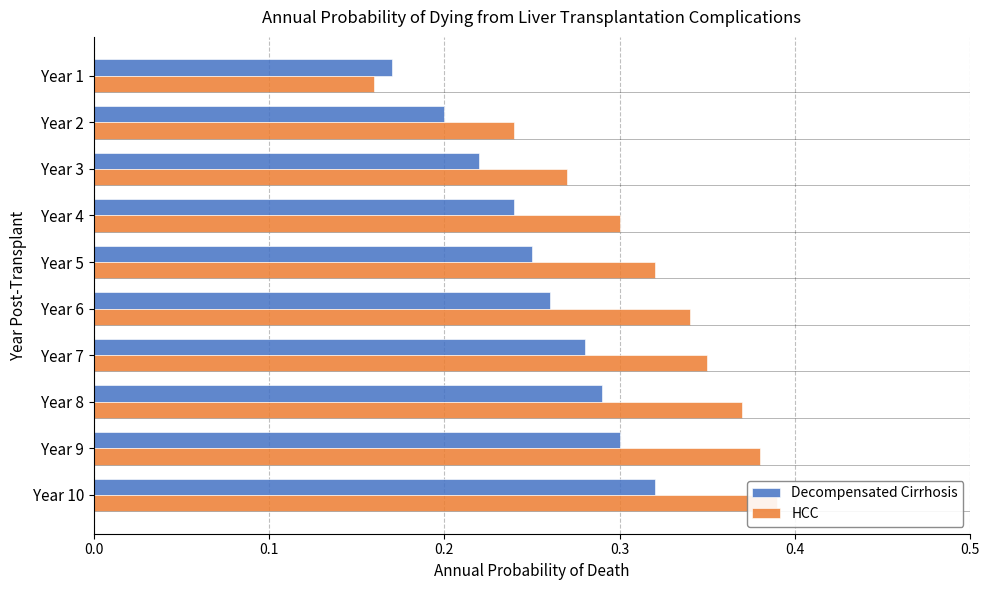

What is the difference between the Decompensated Cirrhosis values at Year 8 and Year 3?

0.1